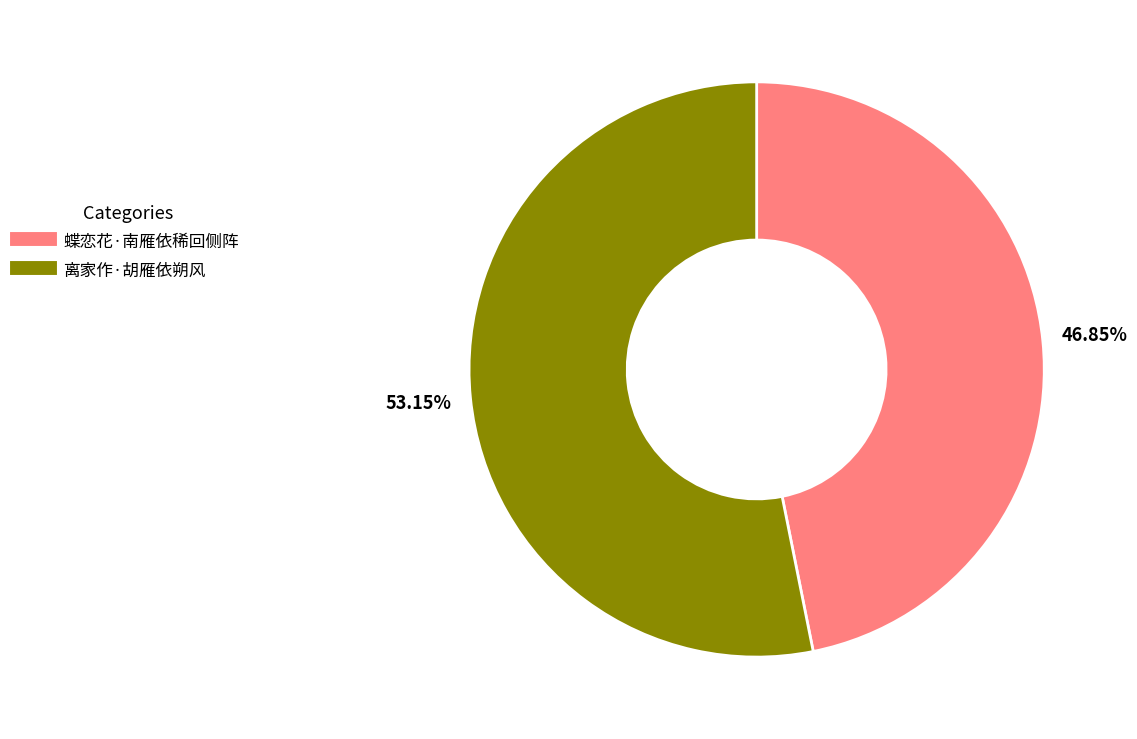

Does any single category account for the majority?

Yes